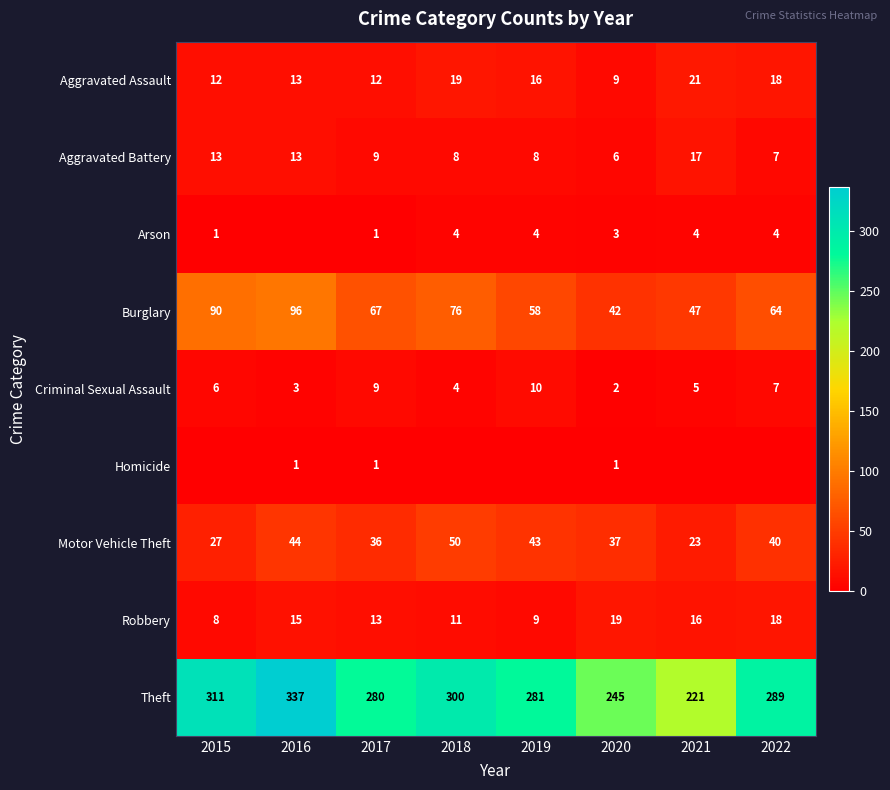

What is the spread (max minus min) of values at 2019?

281